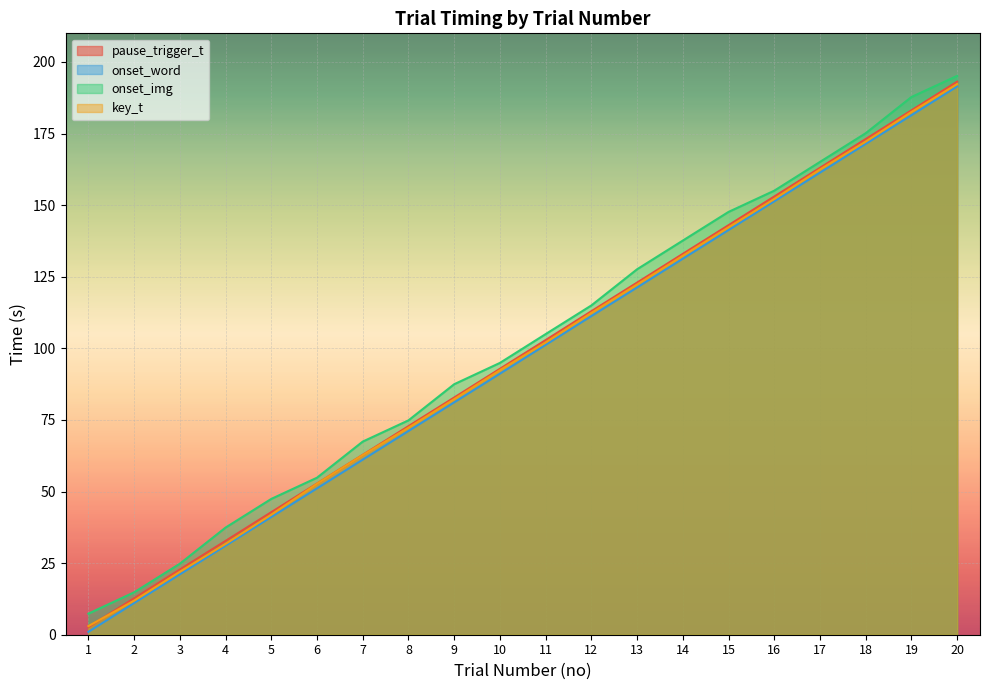

At how many categories does at least one series exceed 63?

14